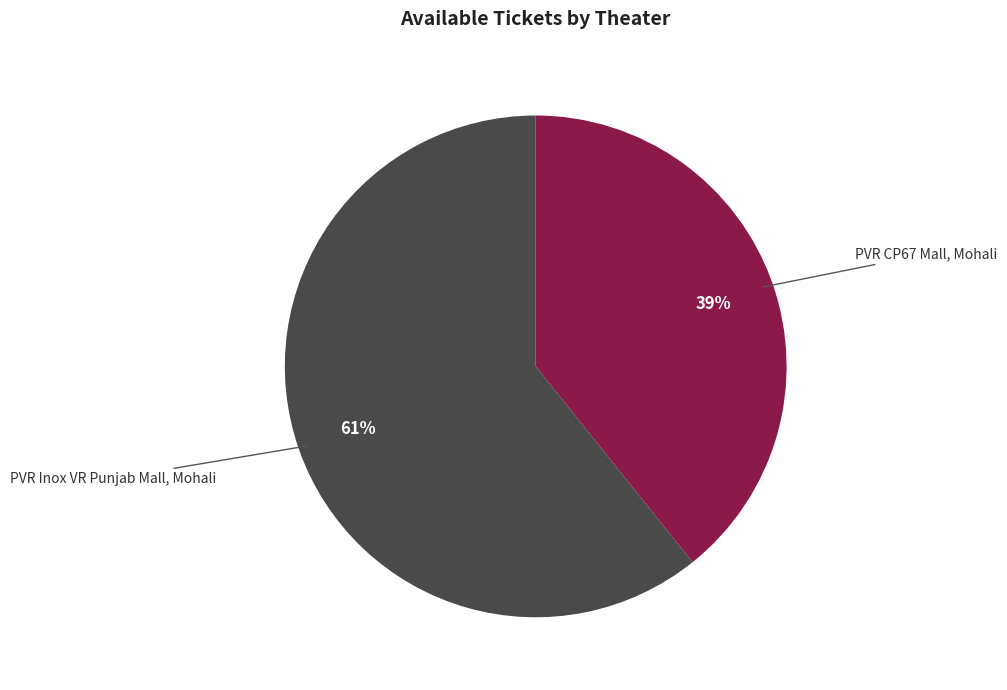

Which category accounts for the majority?

PVR Inox VR Punjab Mall, Mohali